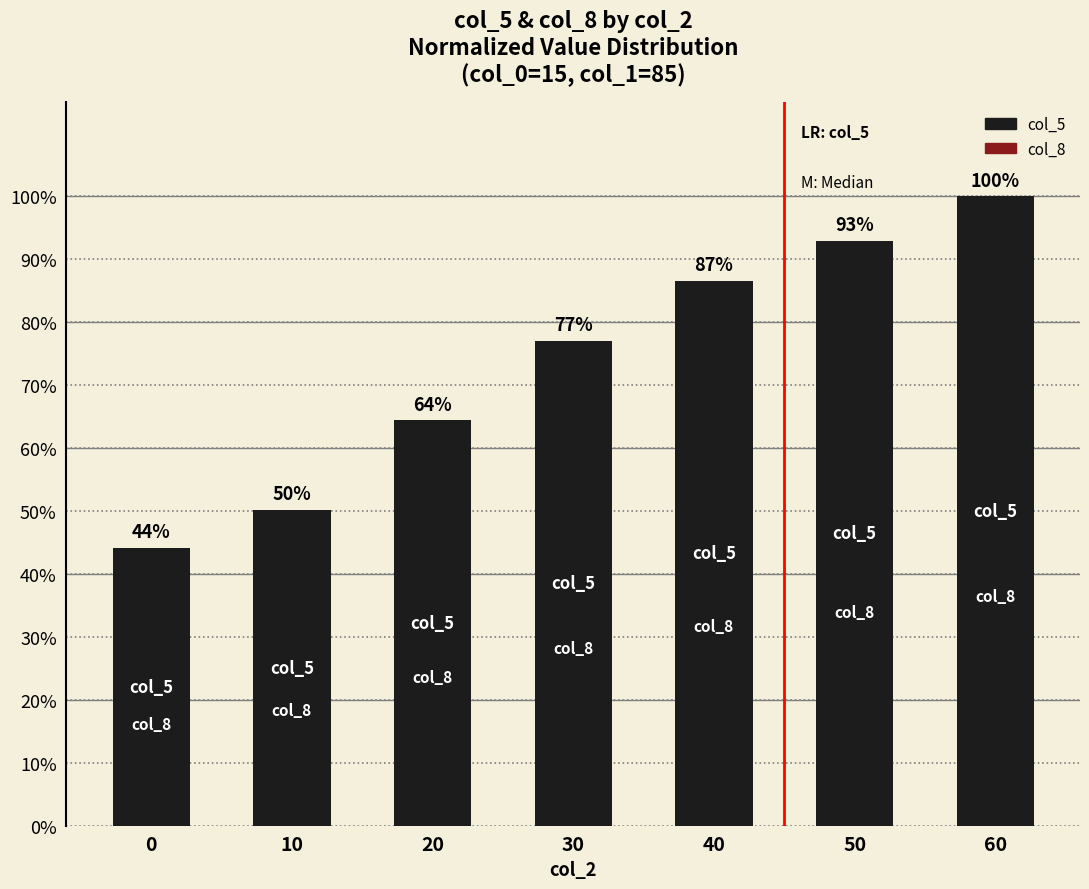

What is the sum of all col_8 values?

3.8